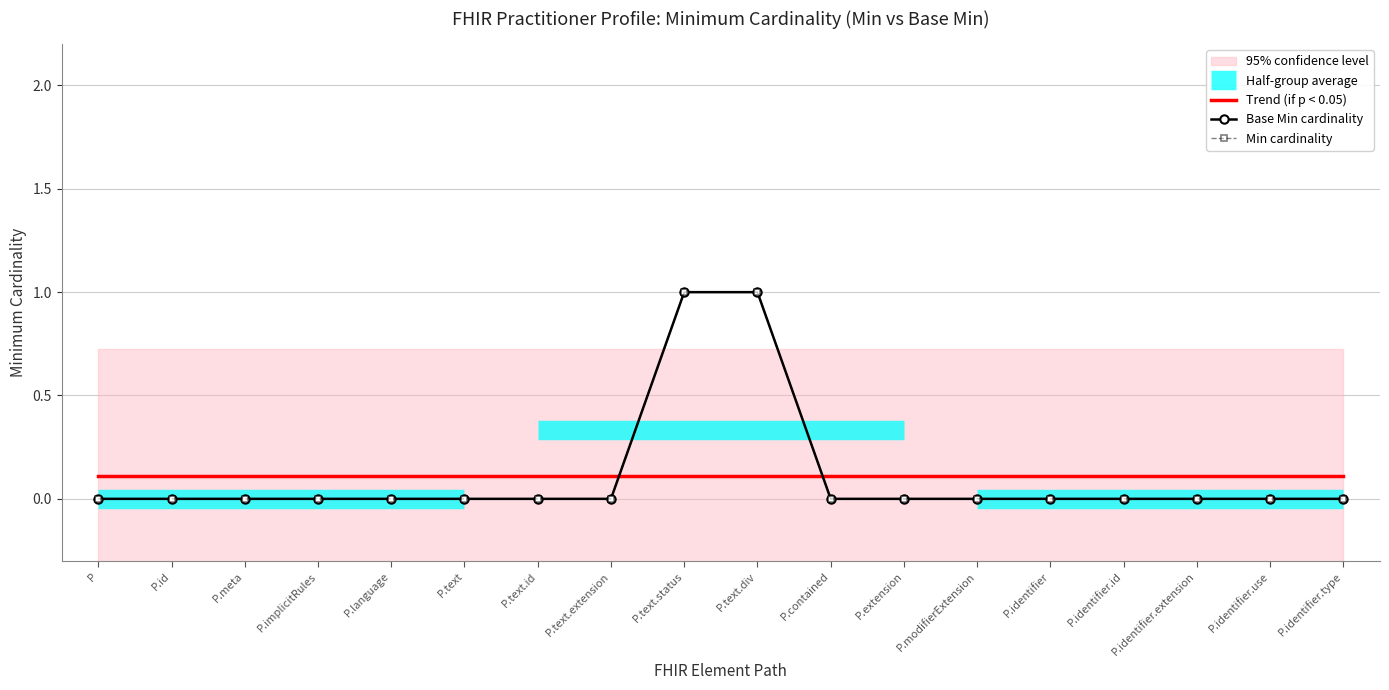

How many data points does each series have?

18